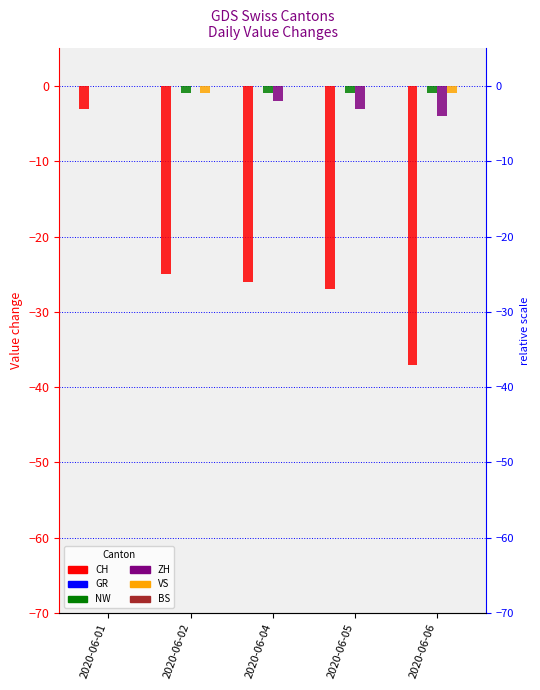

Is it true that ZH equals -4 at 2020-06-06?

True